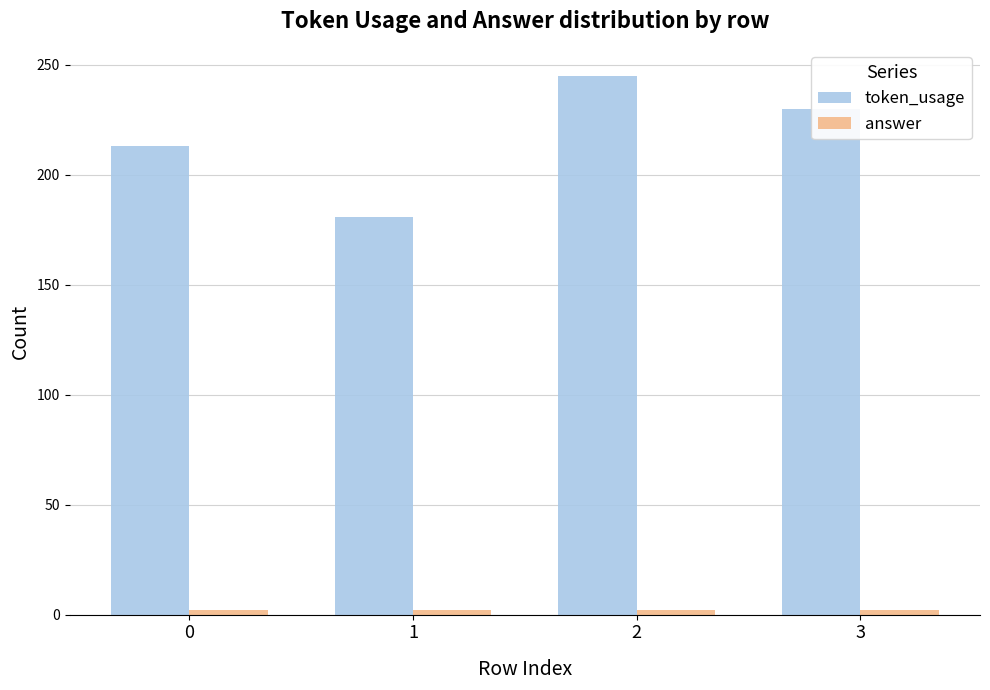

How many values in the token_usage series are below 230?

2